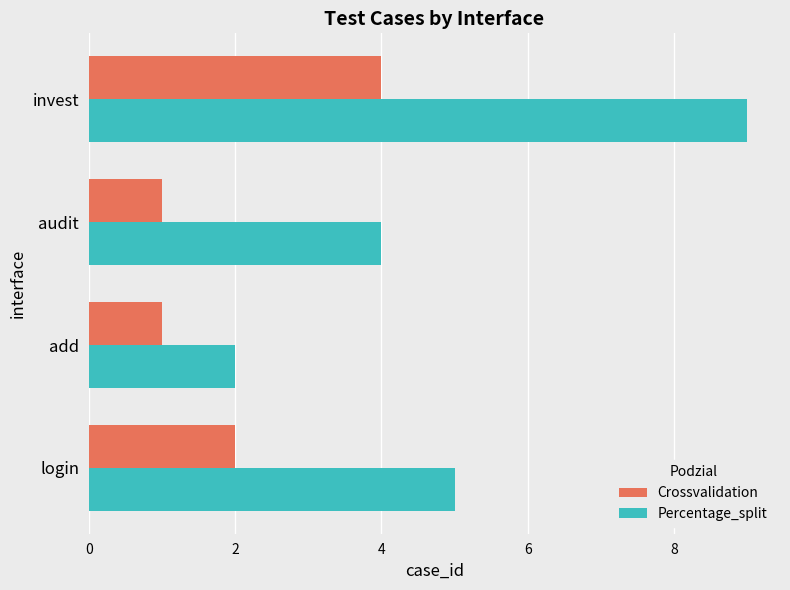

Which series has the largest total across all categories?

Percentage_split